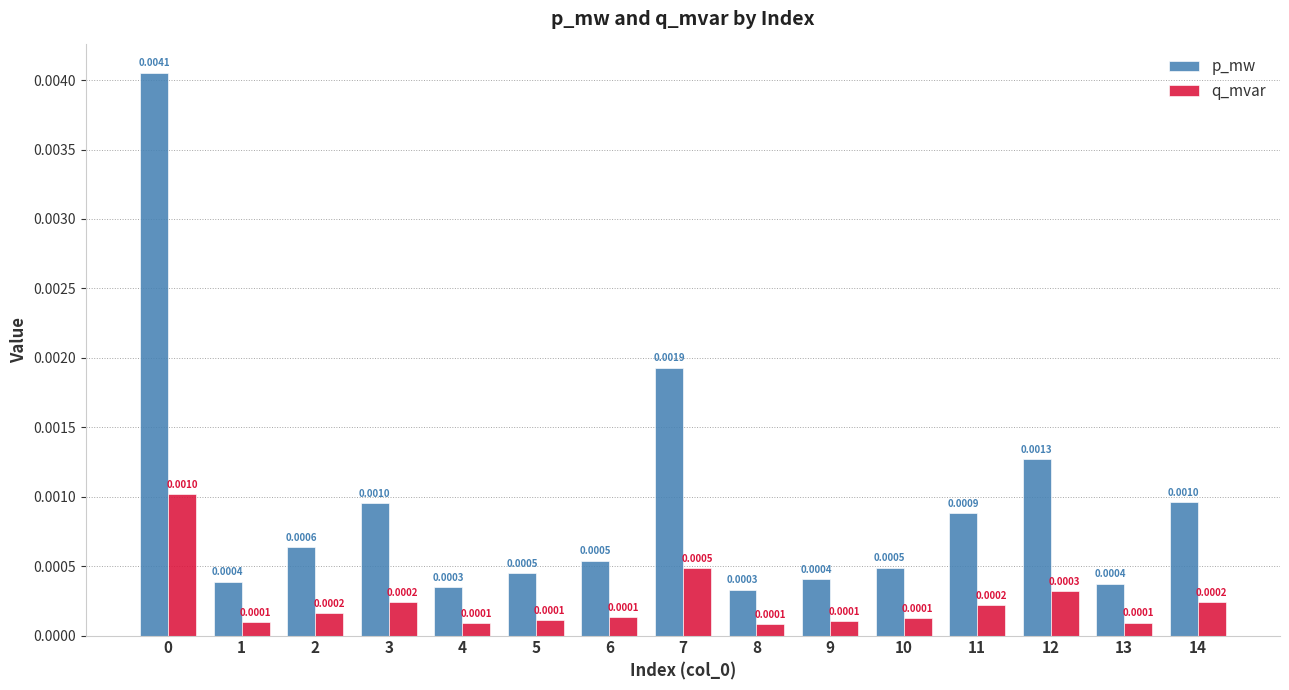

At how many categories does at least one series exceed 0?

15